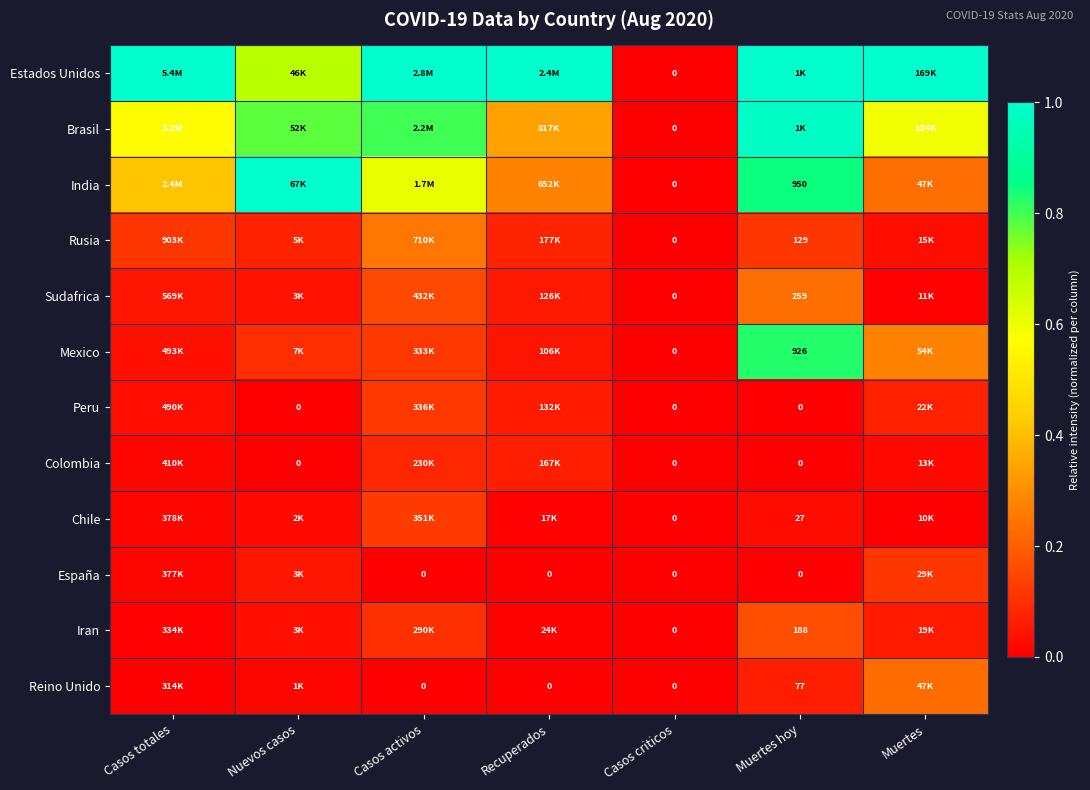

Which series has the widest spread of values?

Estados Unidos